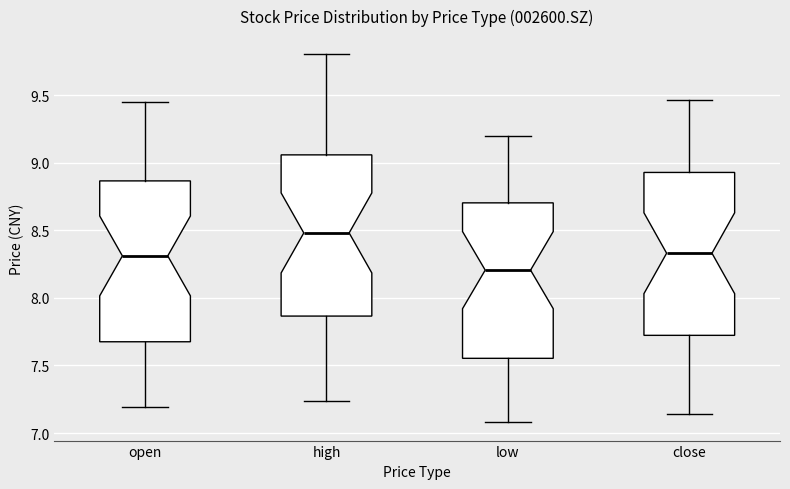

Reading left to right, transcribe this box plot: for each box, give where its median line is, the range the box spans, and where its two whiskers end, as read against the y-axis. The values are not printed on the chart, so give them approximately, as read against the axis.

open: median 8.30, box 7.70 to 8.85, whiskers 7.20 to 9.45
high: median 8.50, box 7.85 to 9.05, whiskers 7.25 to 9.80
low: median 8.20, box 7.55 to 8.70, whiskers 7.10 to 9.20
close: median 8.35, box 7.70 to 8.95, whiskers 7.15 to 9.45